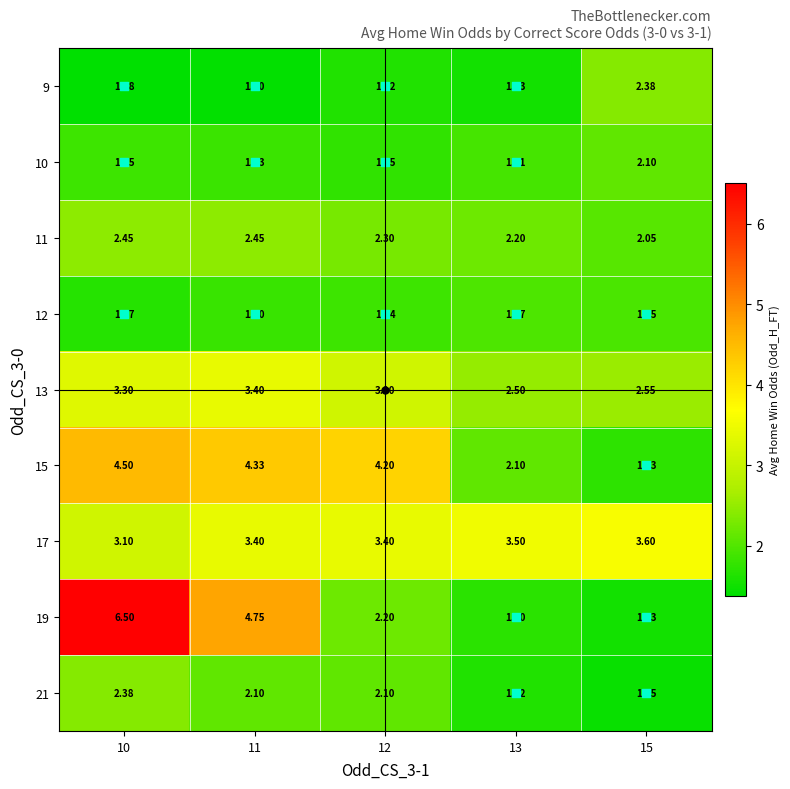

At how many categories does at least one series exceed 6?

1